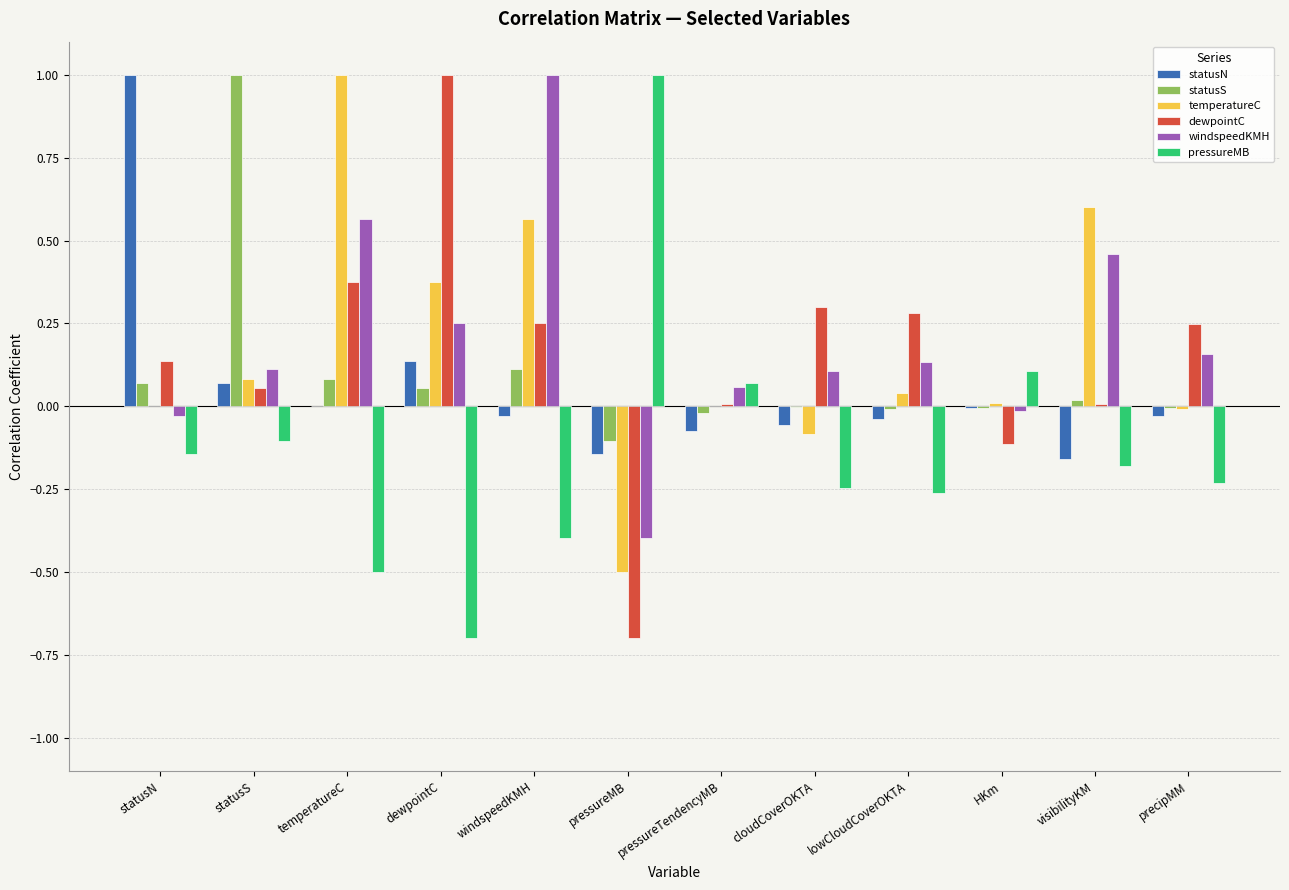

Which series has the largest total across all categories?

windspeedKMH